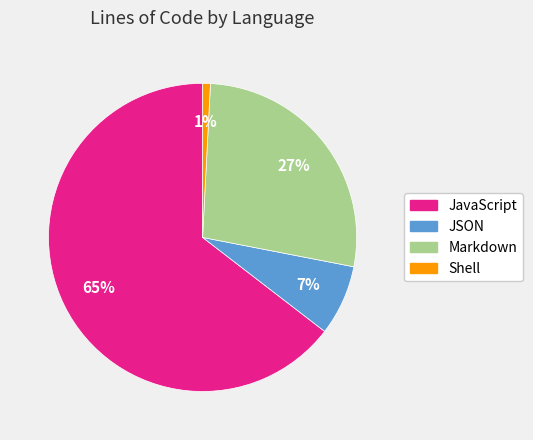

Rank the categories by value from highest to lowest.

JavaScript, Markdown, JSON, Shell